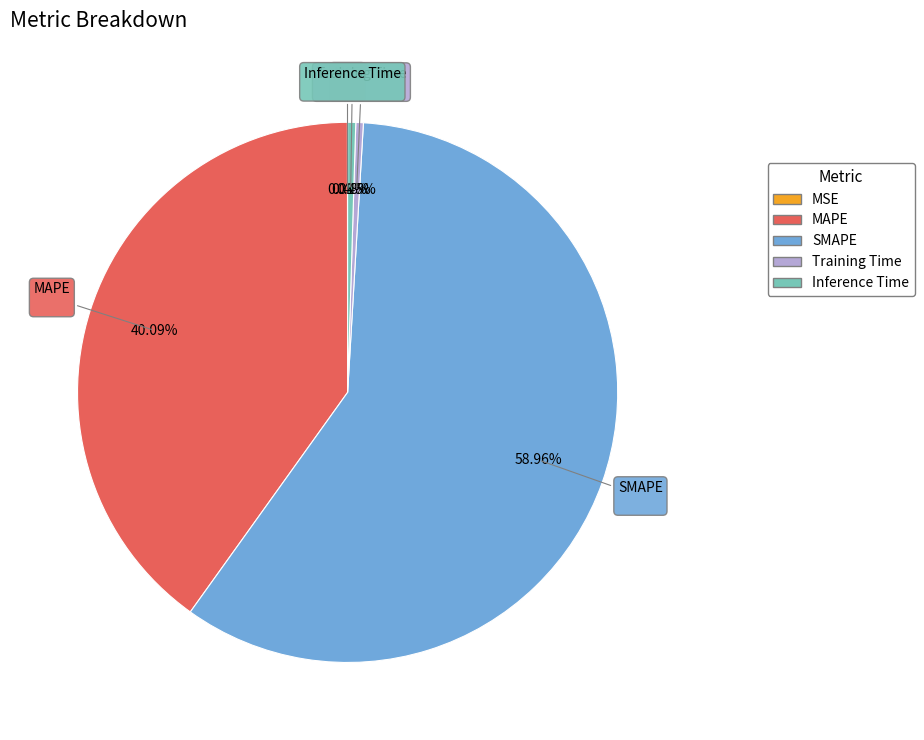

What is the largest slice in the pie chart?

SMAPE